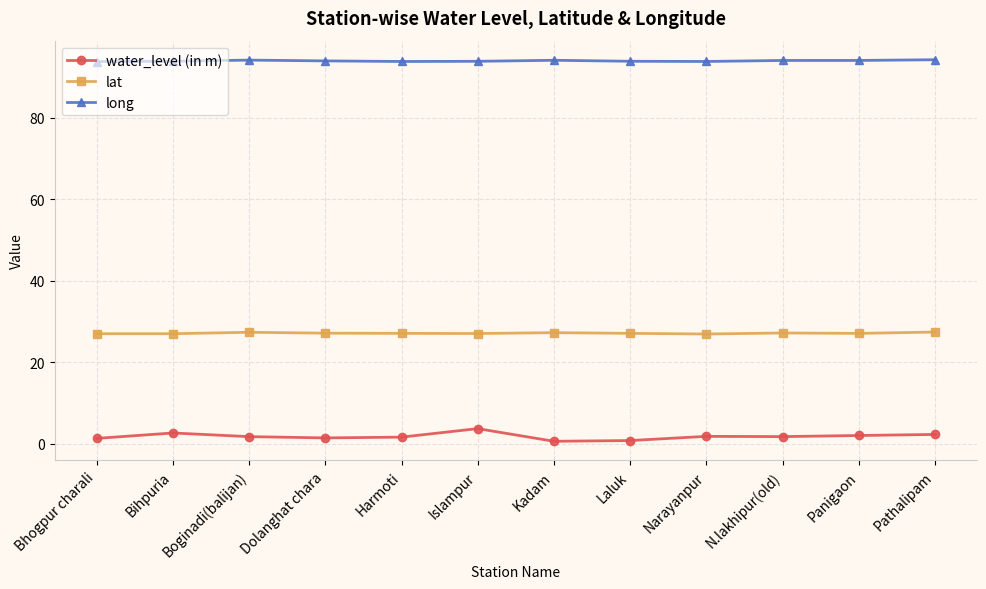

Which series has the largest range (max minus min)?

water_level (in m)